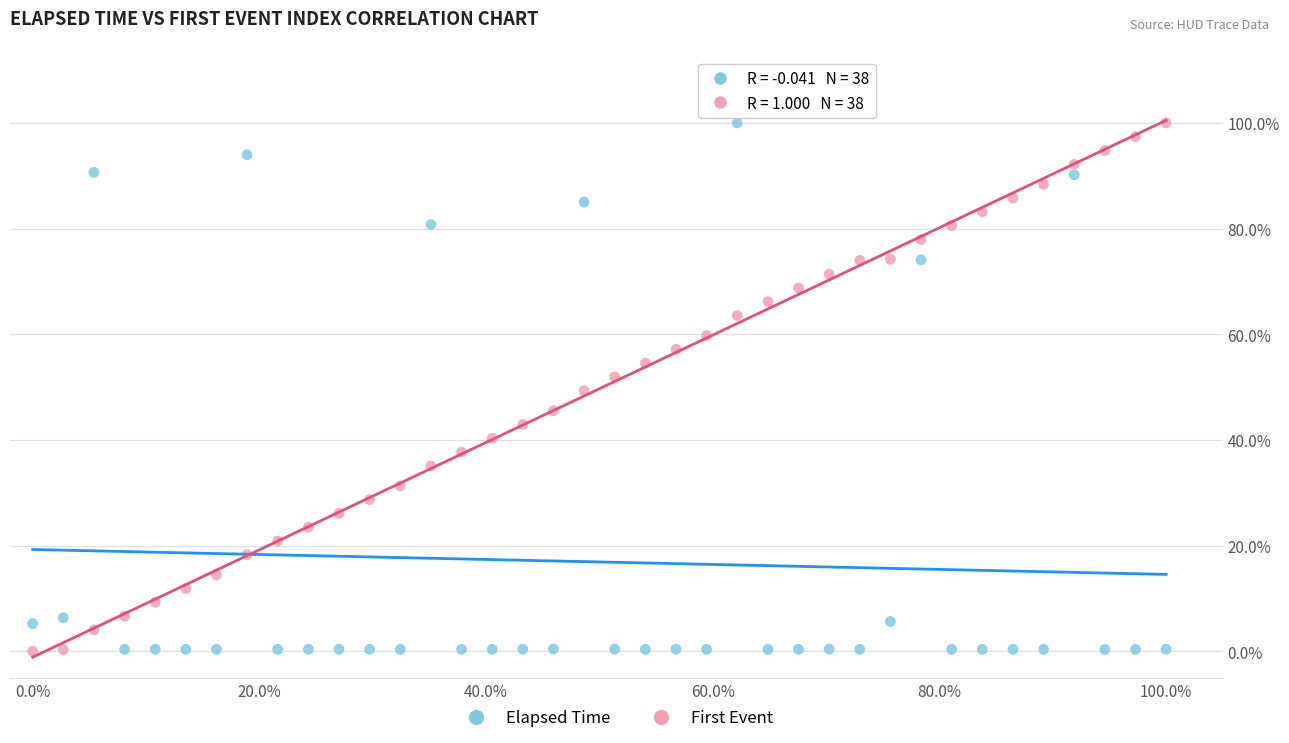

What are all the series names shown in the legend?

Elapsed Time, First Event